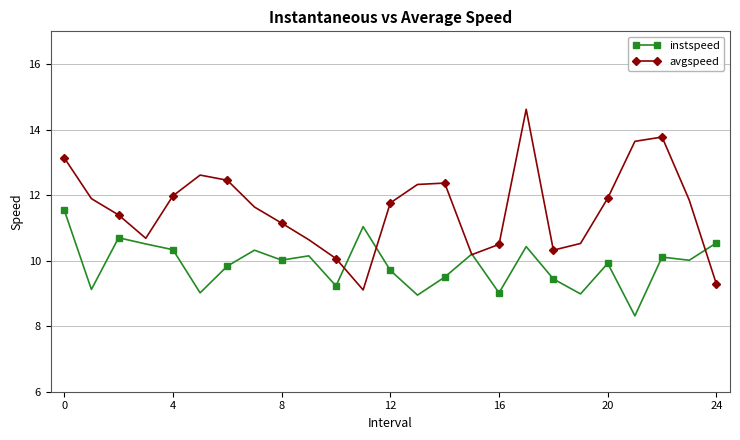

What is the highest value of the avgspeed series?

14.6